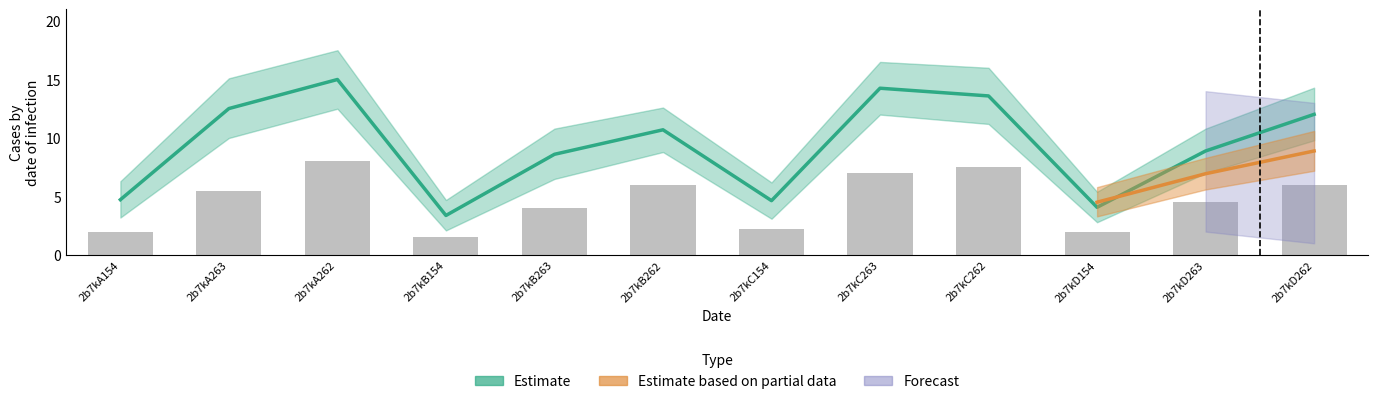

The value of Estimate at 2b7kB263 is 12.5. True or false?

False